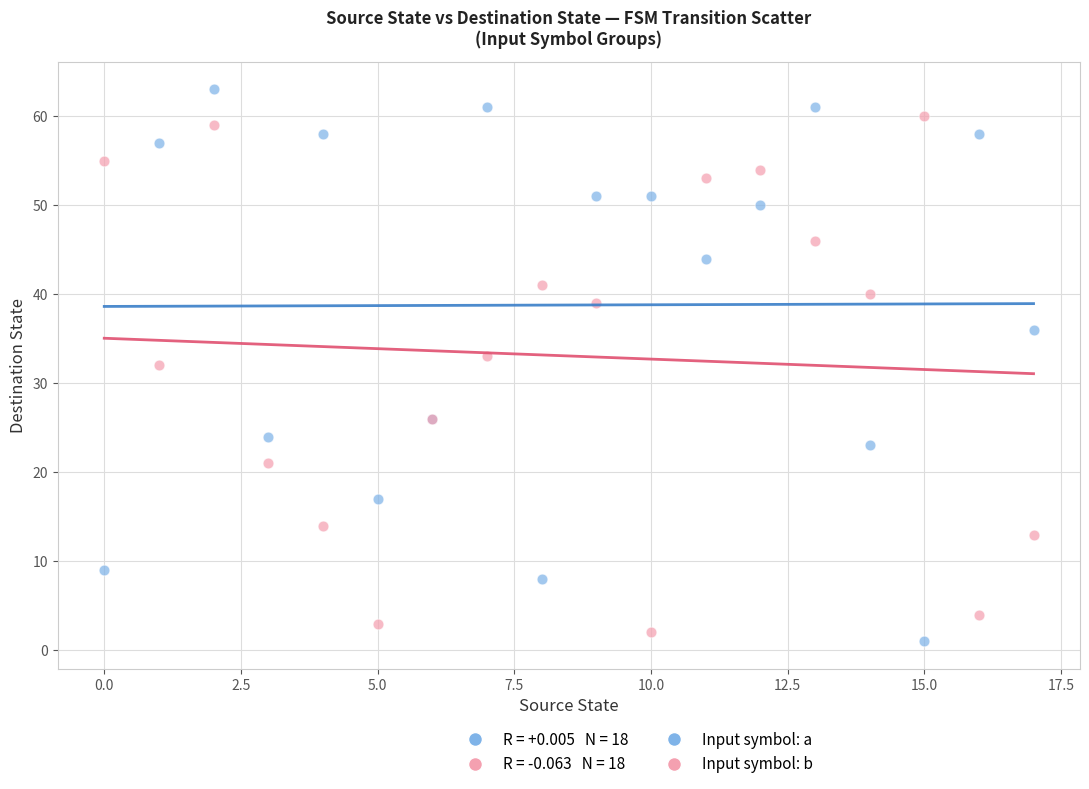

Which series has the widest spread of Y values?

Input symbol: a